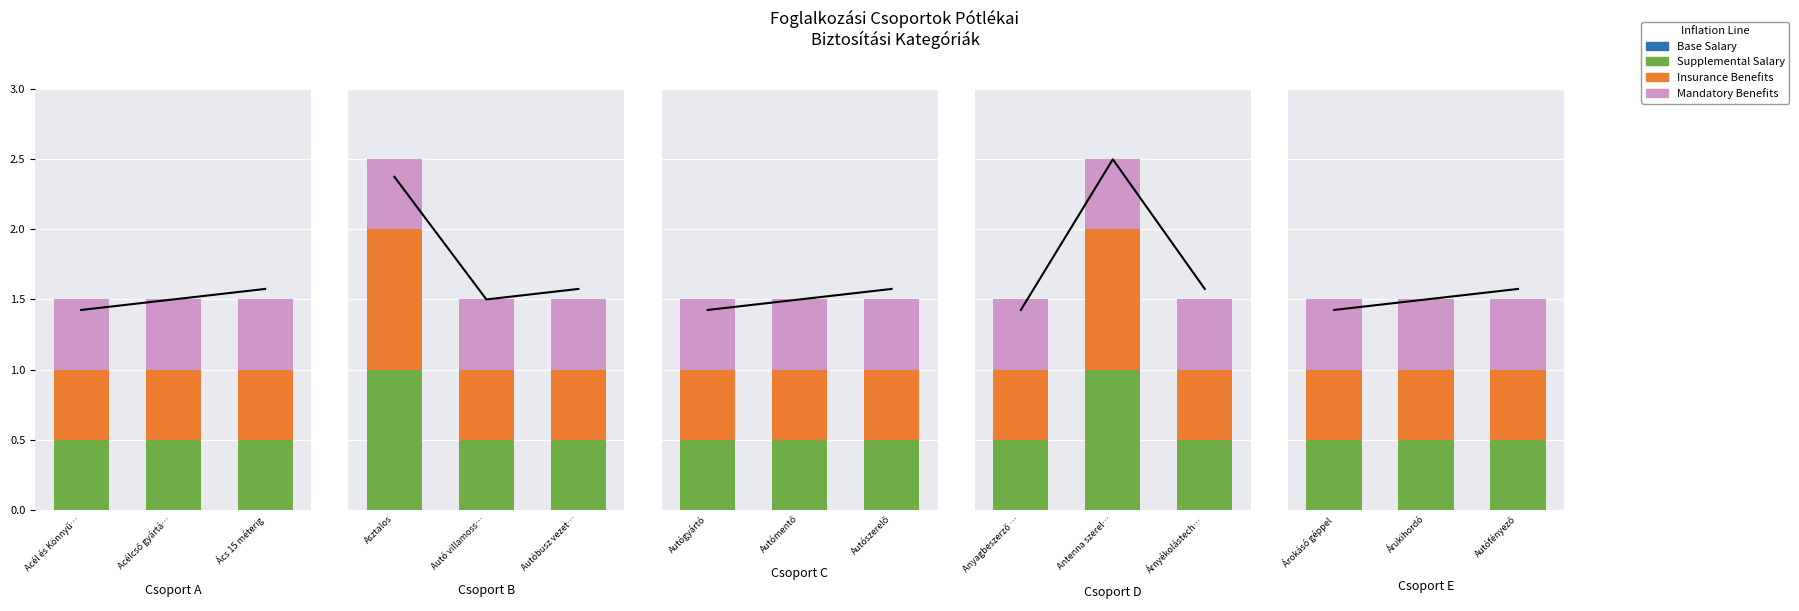

Count the number of data series in this chart.

4